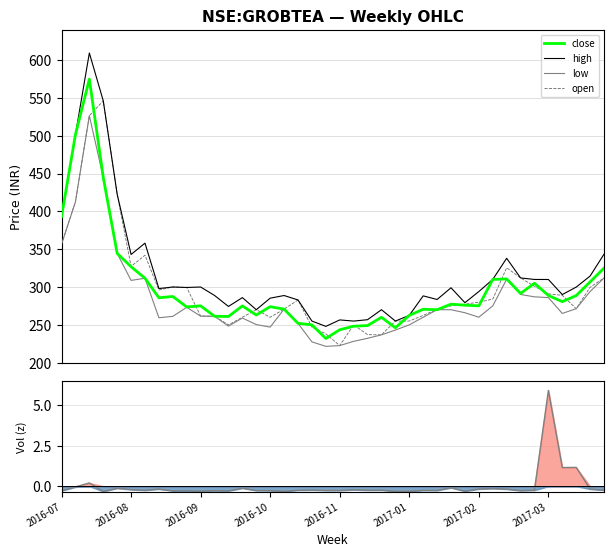

In low, how many points are higher than both neighbors (excluding endpoints)?

6